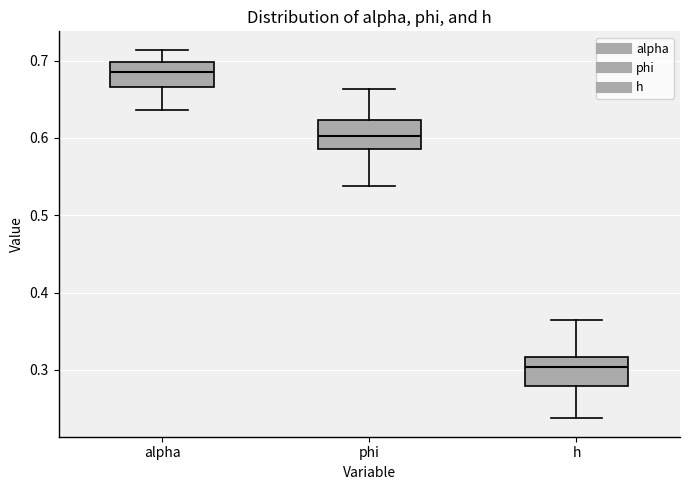

Reading left to right, read every box against the y-axis: the position of its median line, the range the box covers, and the ends of its whiskers. The values are not printed on the chart, so give them approximately, as read against the axis.

alpha: median 0.69, box 0.67 to 0.70, whiskers 0.64 to 0.71
phi: median 0.60, box 0.59 to 0.62, whiskers 0.54 to 0.66
h: median 0.30, box 0.28 to 0.32, whiskers 0.24 to 0.37